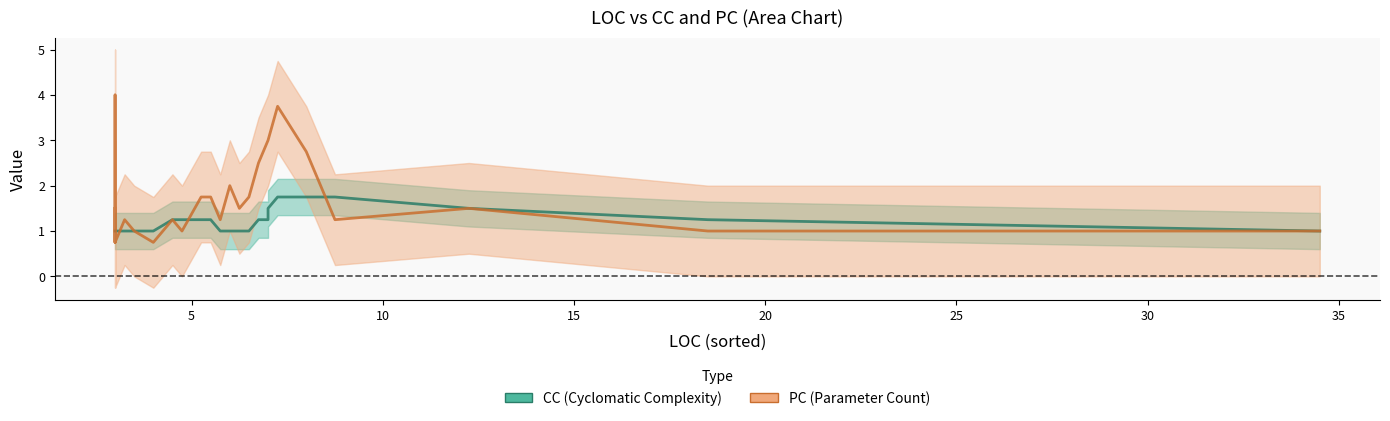

Rank the series by their average value, from highest to lowest.

PC, CC